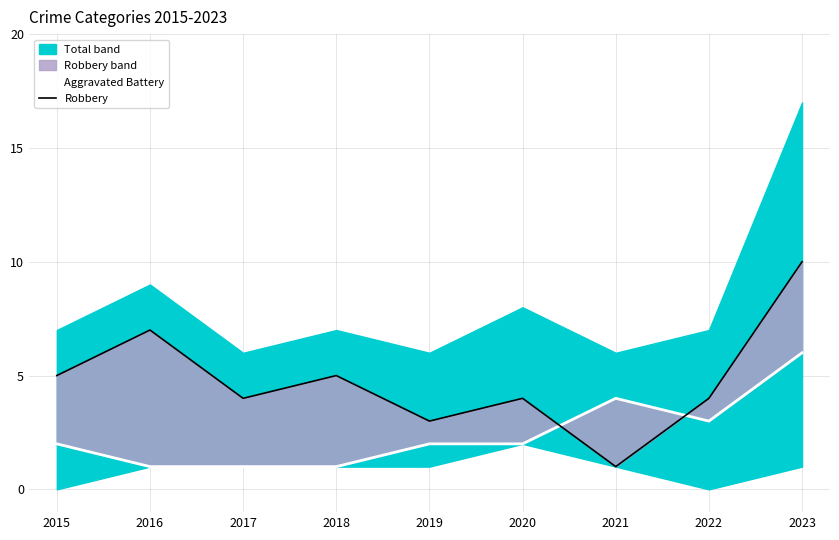

At which category does Robbery reach its first local peak?

2016